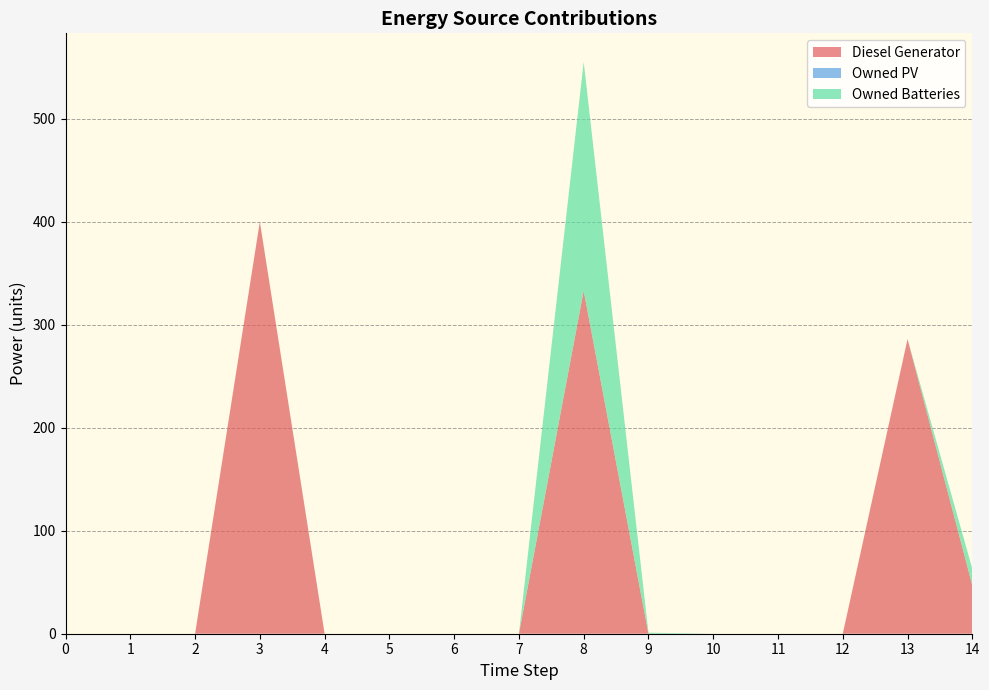

Reading left to right, extract all data points from this chart.

Diesel Generator: 0	0	0	400	0	0	0	0	333	0	0	0	0	286	47
Owned PV: 0	0	0	0	0	0	0	0	0	0	0	0	0	0	0
Owned Batteries: 0	0	0	0	0	0	0	0	222	1	0	0	0	0	16